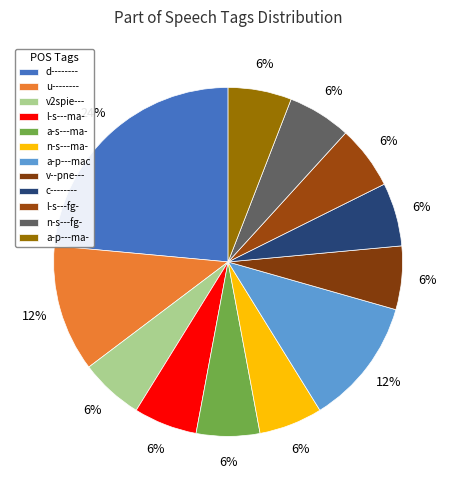

How many slices are in this pie chart?

12